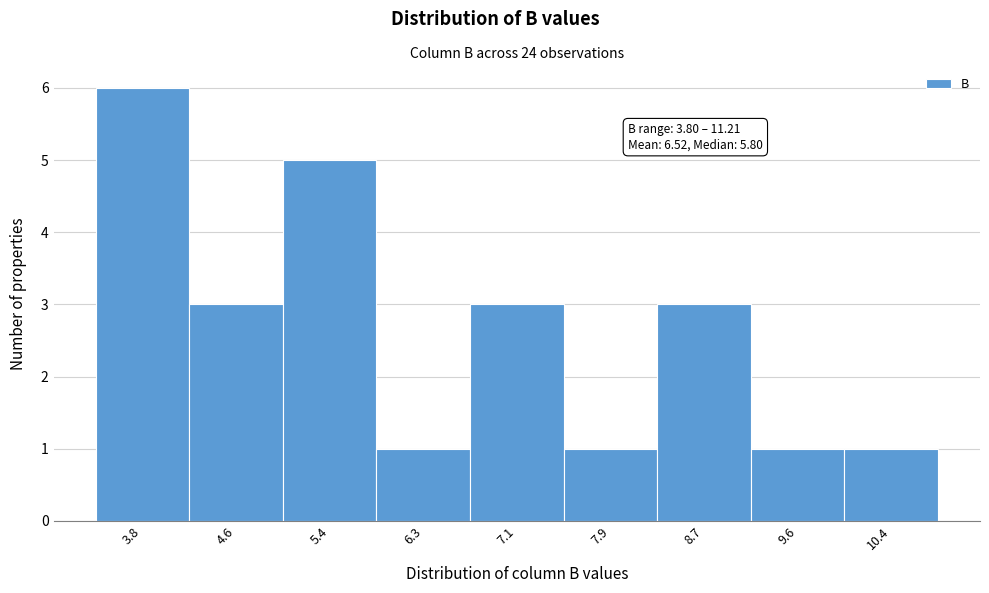

Reading left to right, list all the values displayed in this chart.

3.8=6	4.6=3	5.4=5	6.3=1	7.1=3	7.9=1	8.7=3	9.6=1	10.4=1